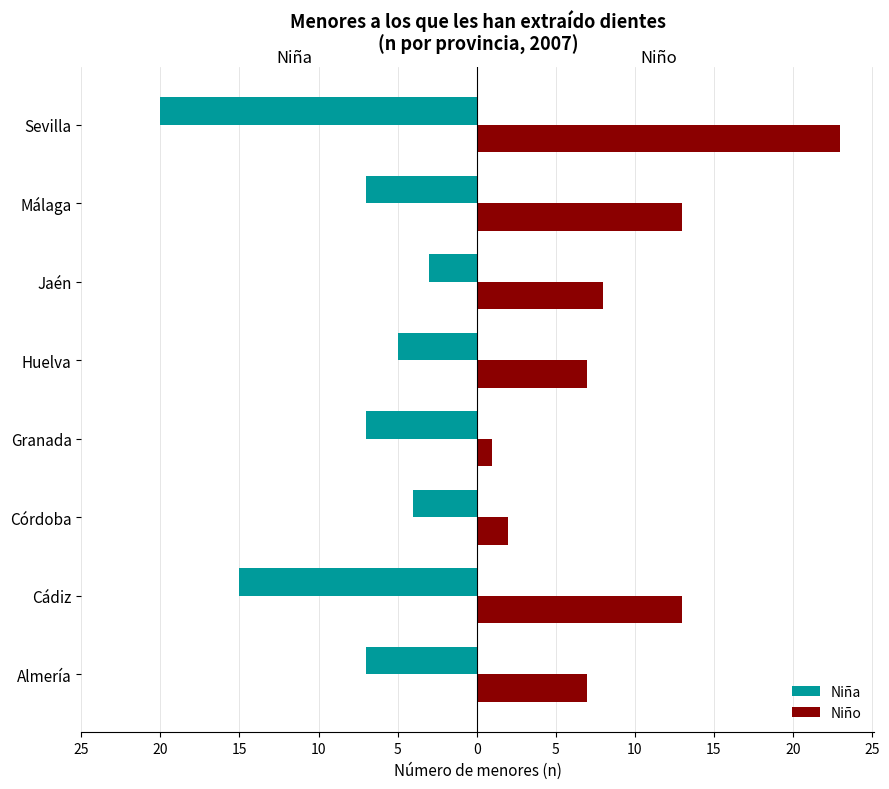

What are all the series names shown in the legend?

Niña, Niño